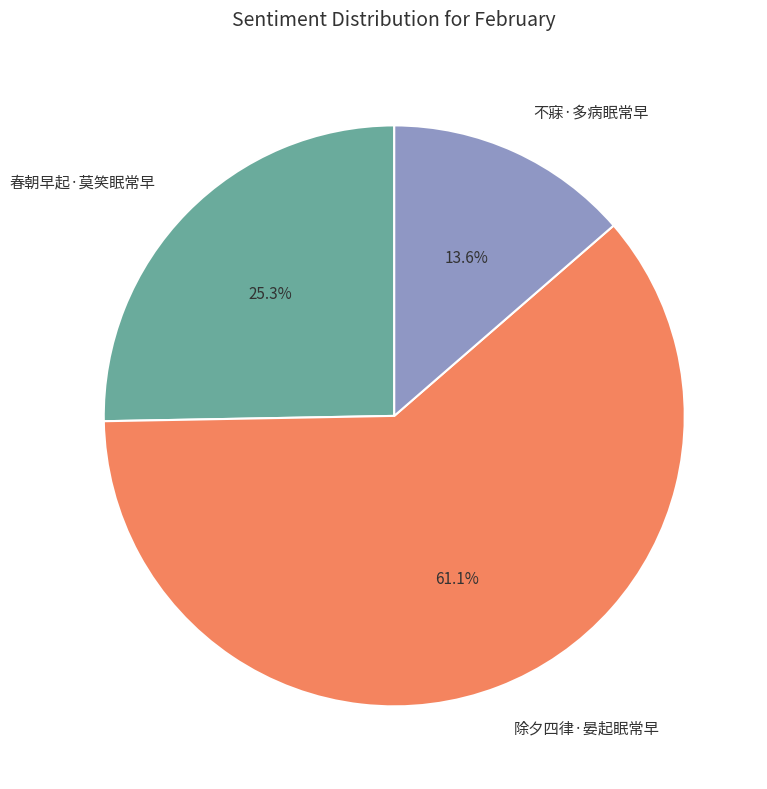

Do 不寐·多病眠常早 and 春朝早起·莫笑眠常早 together represent more than half of the pie?

No